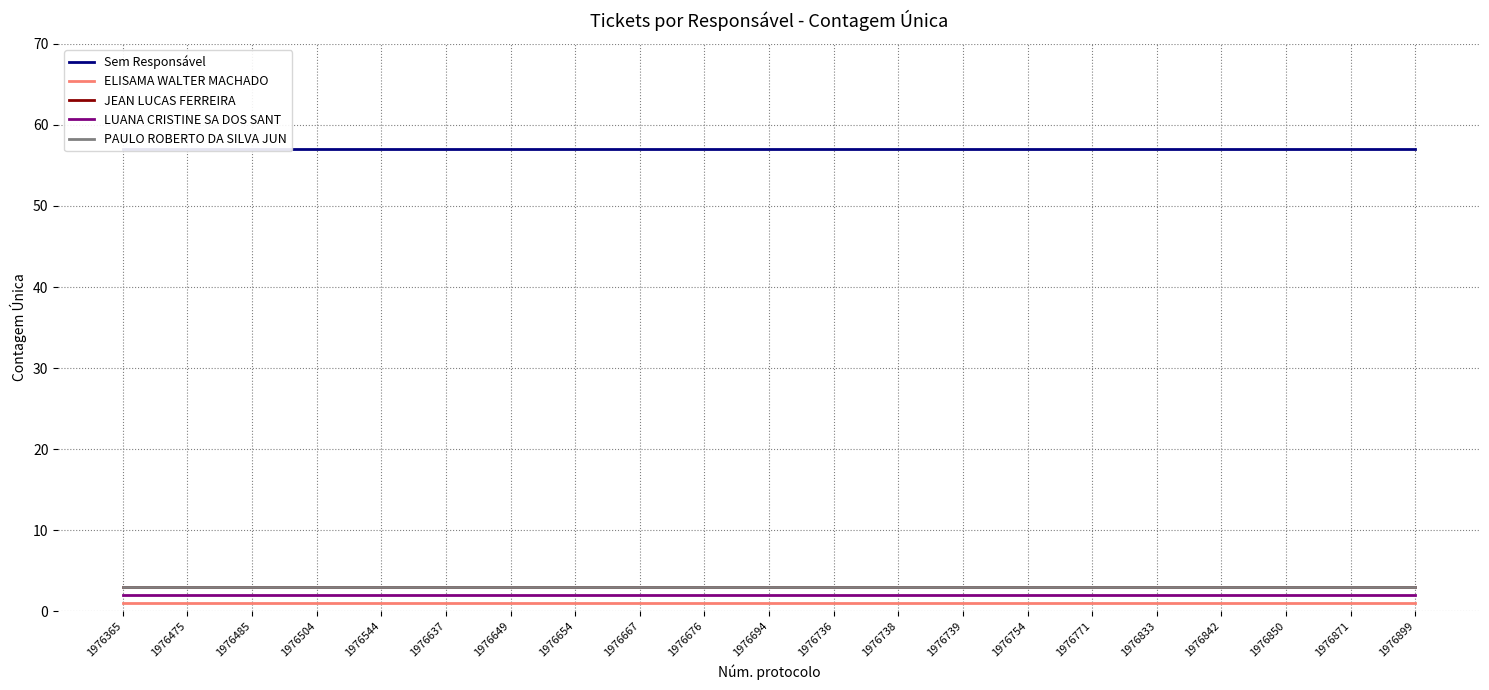

What are all the series names shown in the legend?

Sem Responsável, ELISAMA WALTER MACHADO, JEAN LUCAS FERREIRA, LUANA CRISTINE SA DOS SANT, PAULO ROBERTO DA SILVA JUN